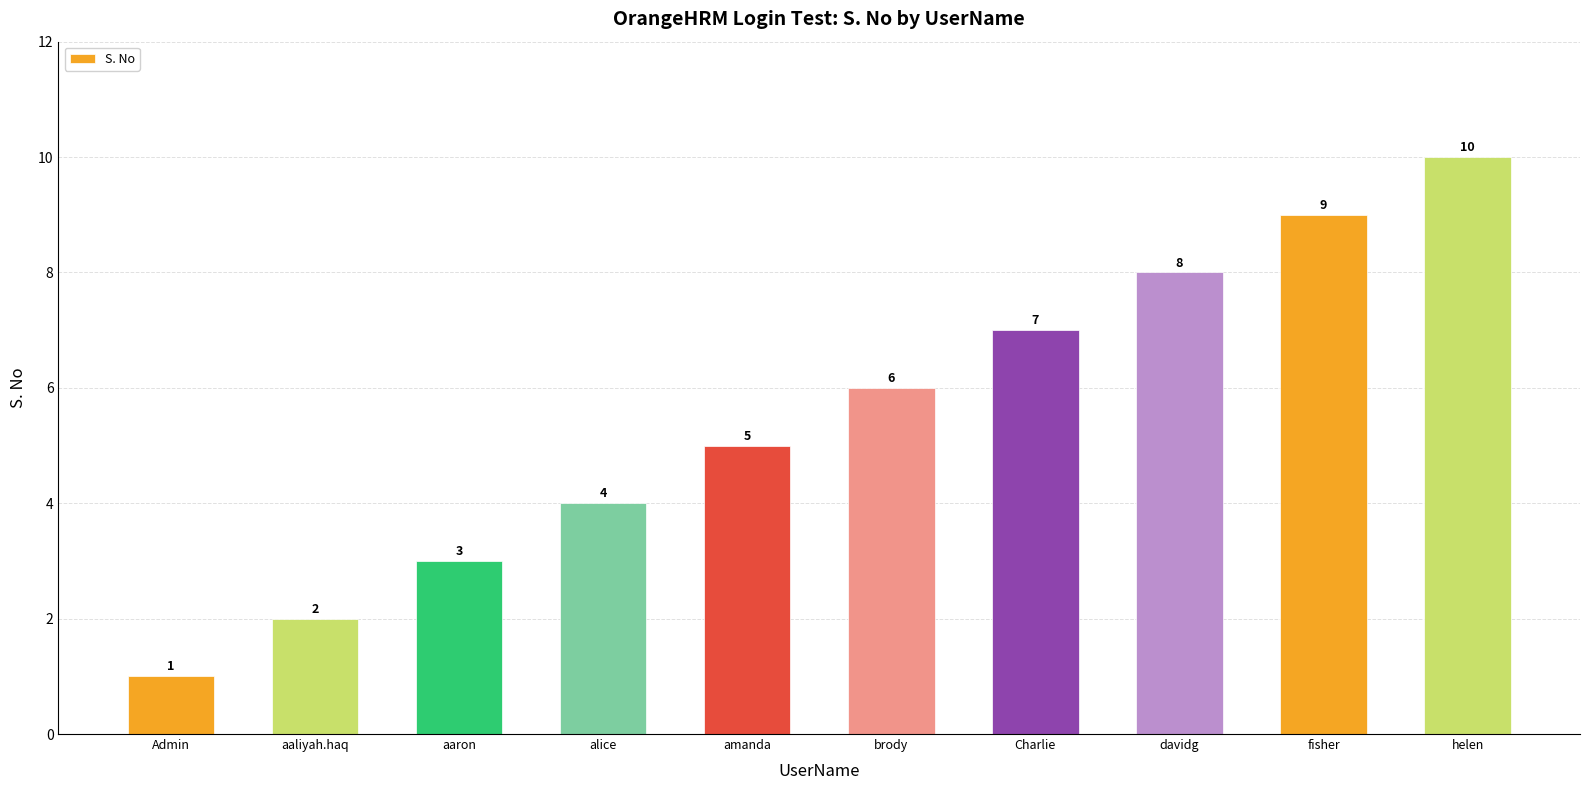

What is the sum of the values at amanda and aaron?

8